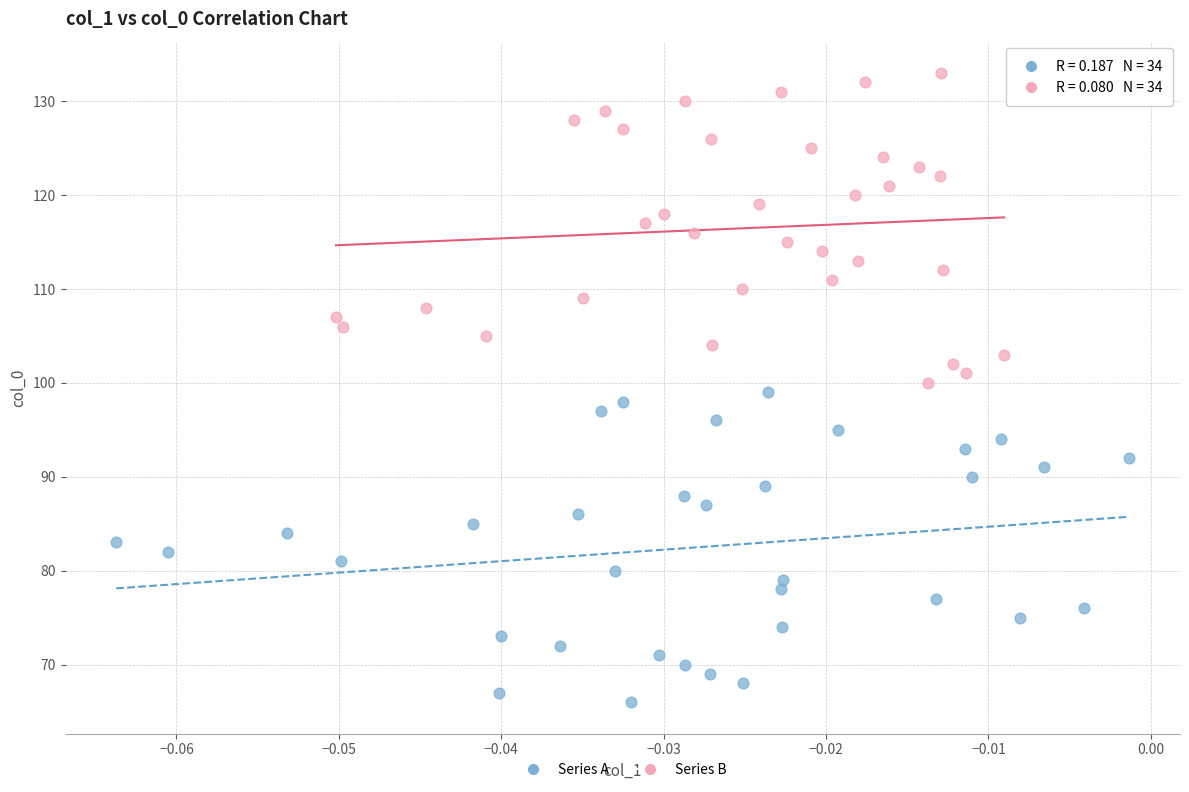

Which series contains the highest Y value?

Series B